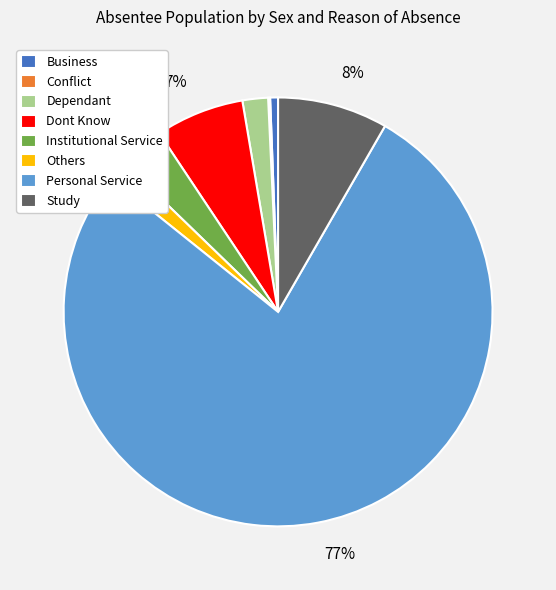

To the nearest percent, what is the average slice percentage?

12%